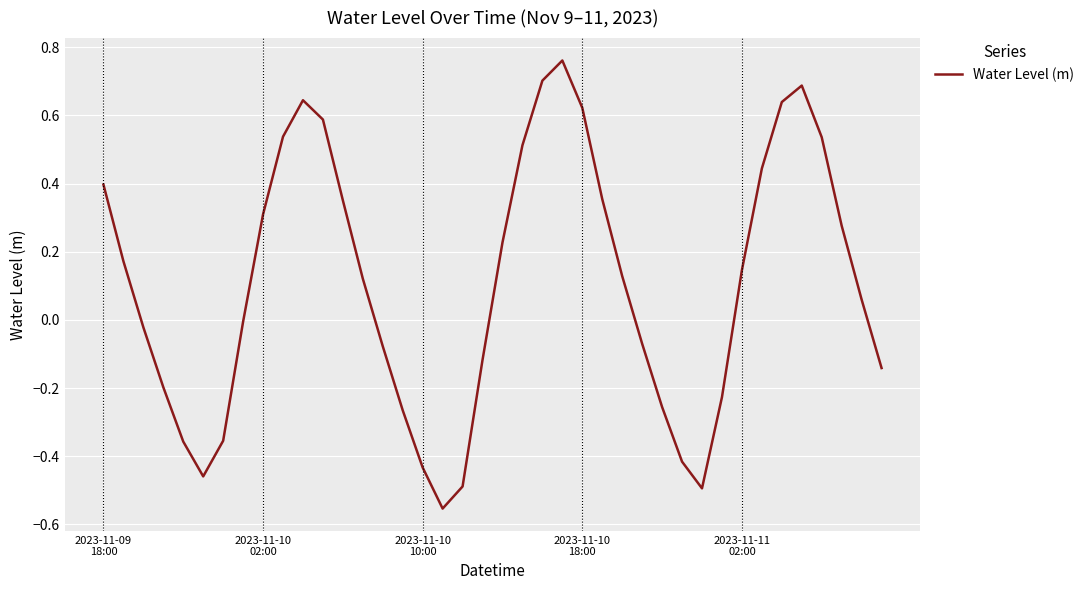

What is the difference between the maximum and minimum values?

1.3